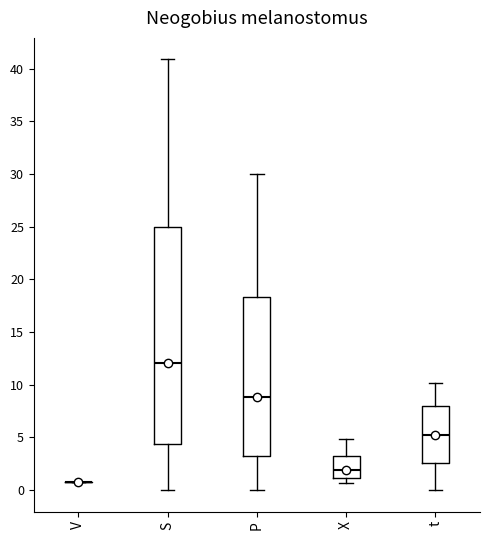

Where is the upper edge of the box for X on the y-axis? The values are not printed on the chart, so give them approximately, as read against the axis.

3.0